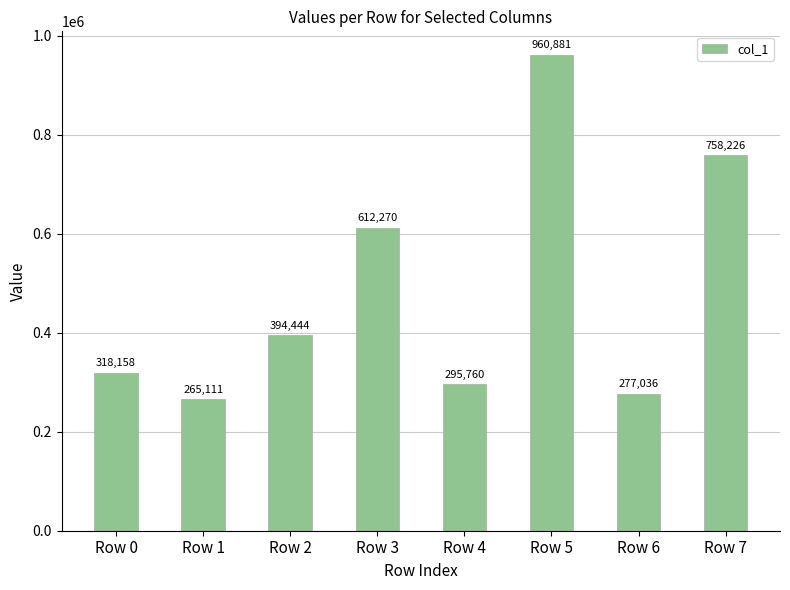

What is the difference between the values at Row 0 and Row 1?

53047